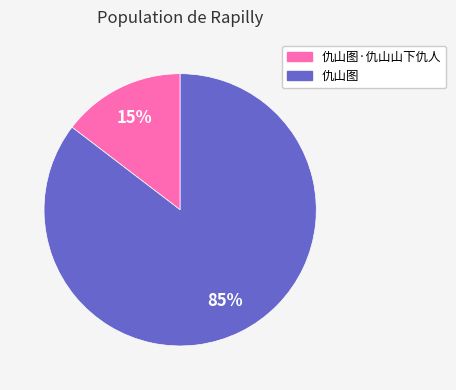

Is there a majority slice in this chart?

Yes